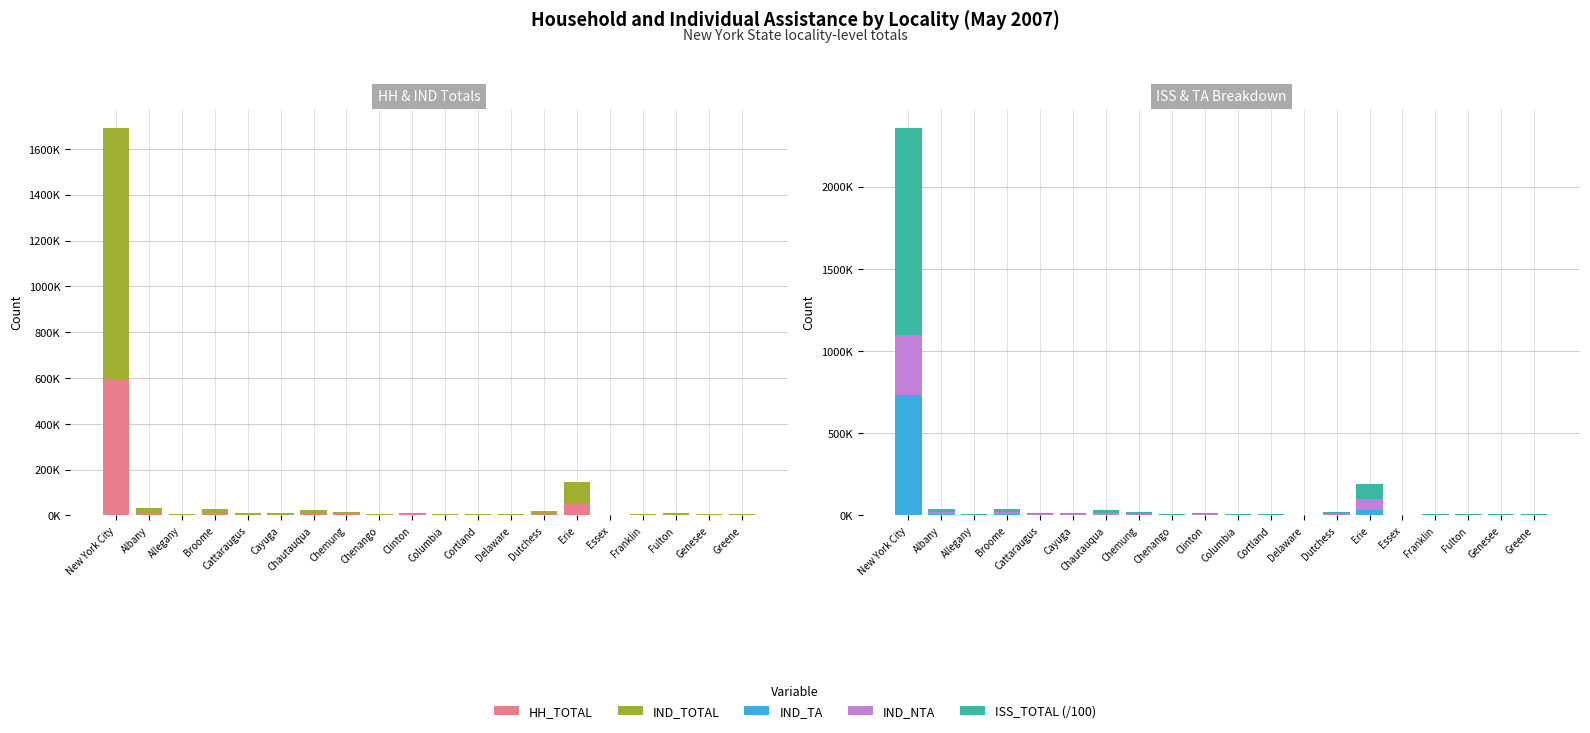

What is the difference between the IND_TA values at Clinton and Broome?

3918.0